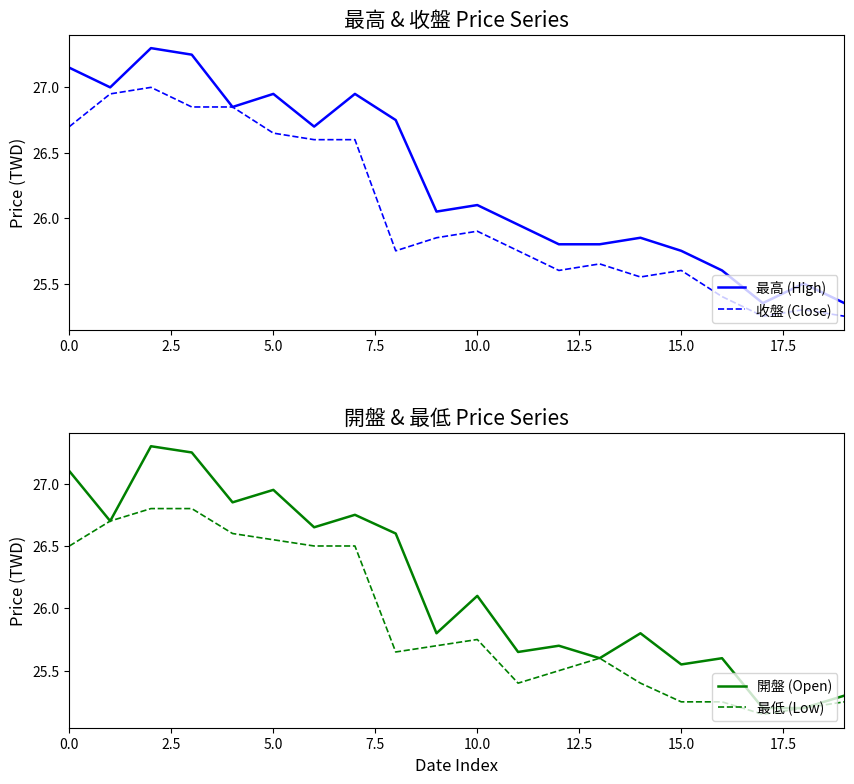

Where is 收盤 (Close) nearest to the value 26?

10.0